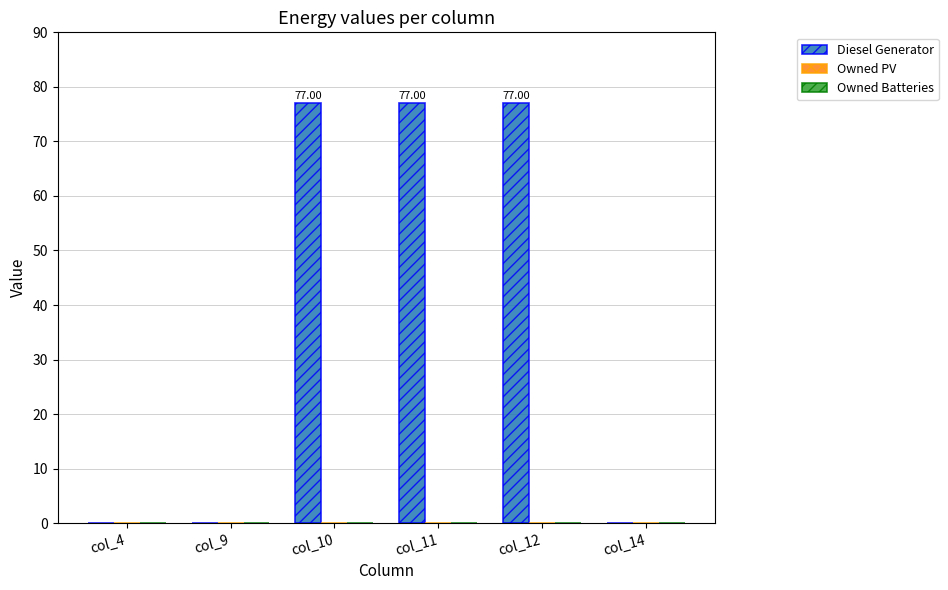

Between col_11 and col_14, which is larger?

col_11